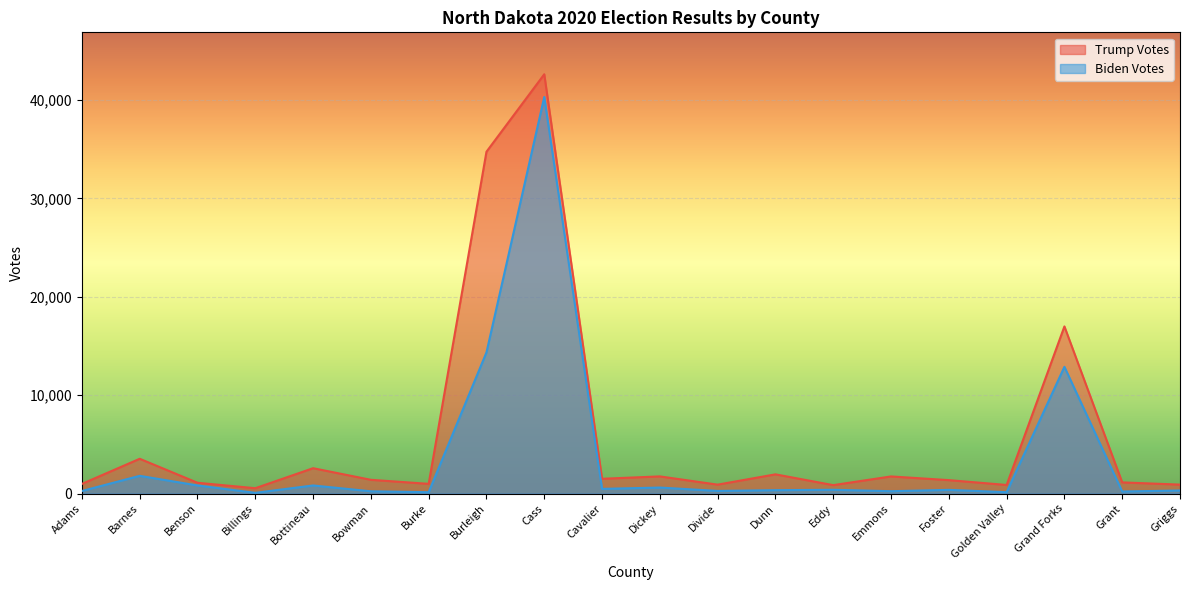

True or false: Trump Votes has a value of 3532 at Barnes.

True